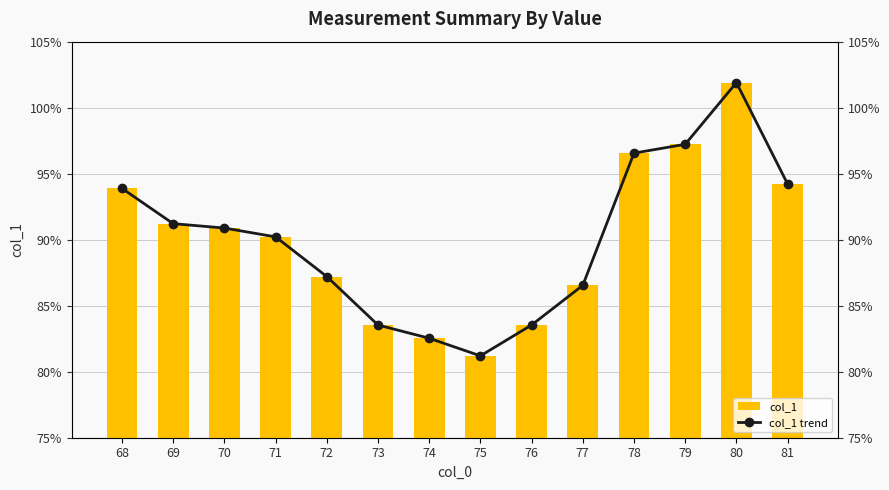

Is it true that col_1 trend equals 0.9 at 77?

True